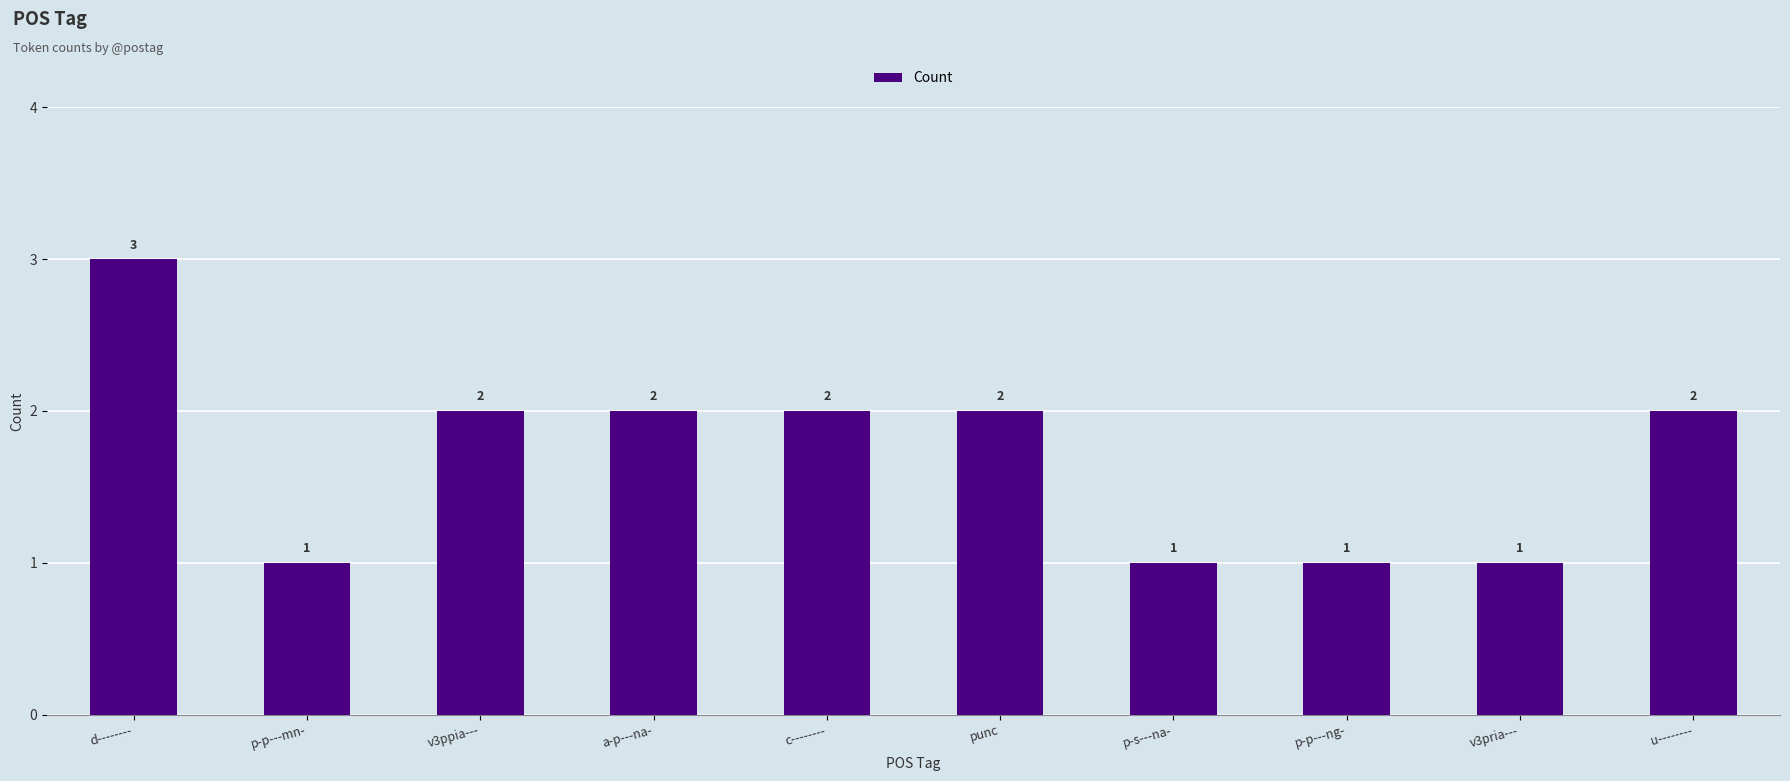

True or false: the data shows 1 at punc.

False